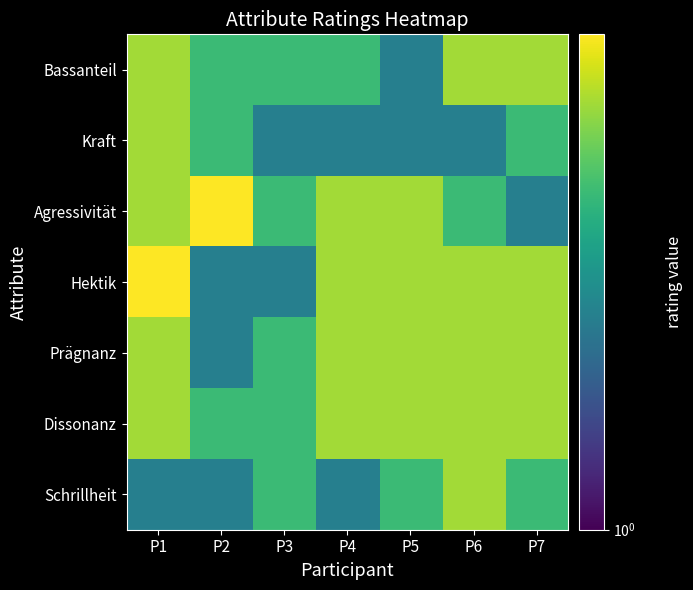

At P6, list the series in order from smallest to largest.

Kraft, Agressivität, Bassanteil, Hektik, Prägnanz, Dissonanz, Schrillheit